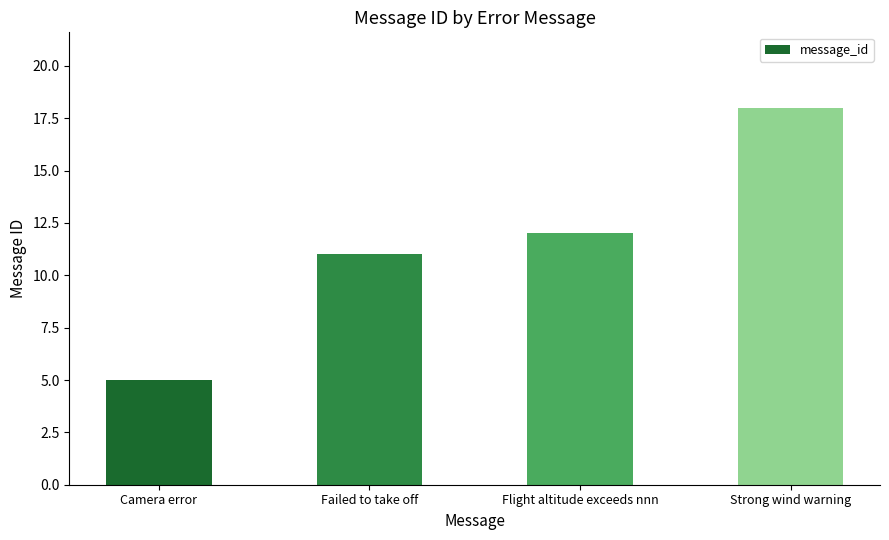

What is the average value?

12